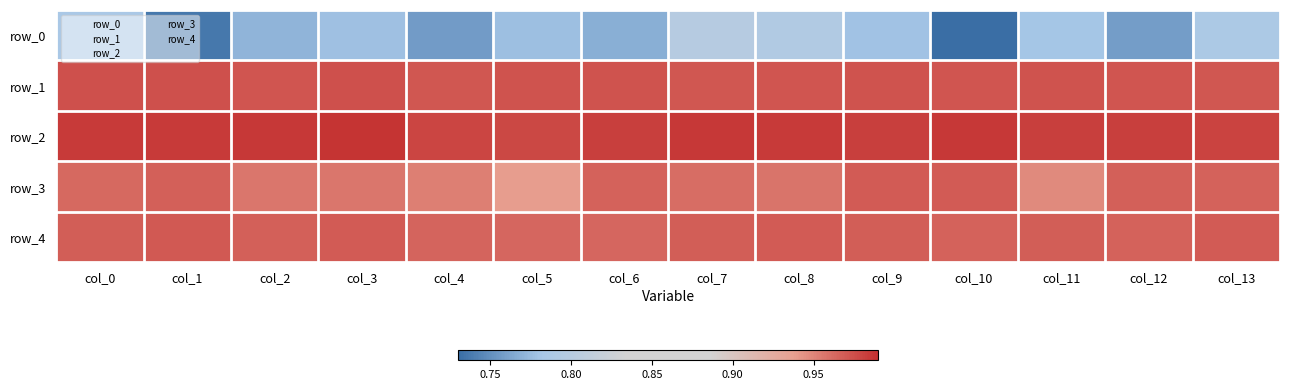

What is the greatest value displayed?

1.0